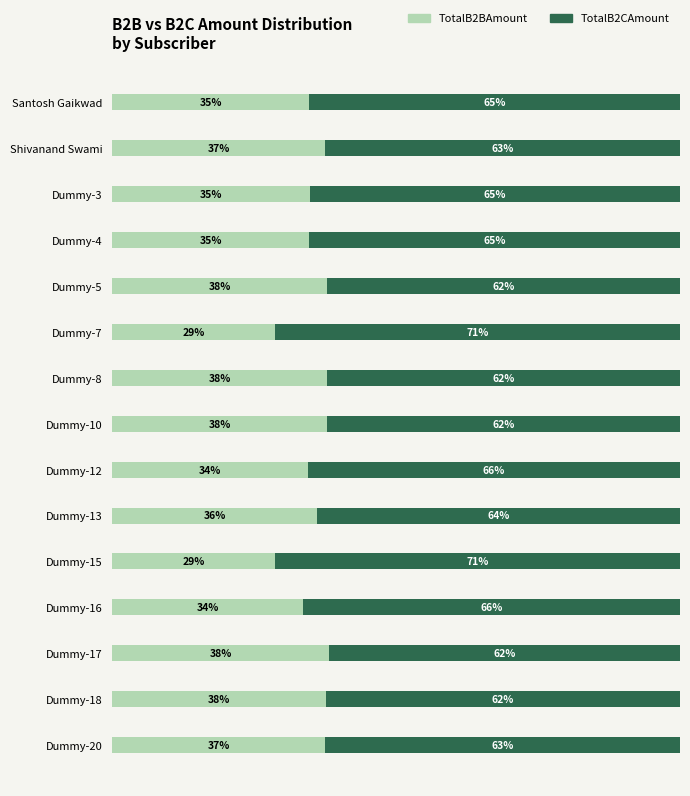

What are all the series names shown in the legend?

TotalB2BAmount, TotalB2CAmount